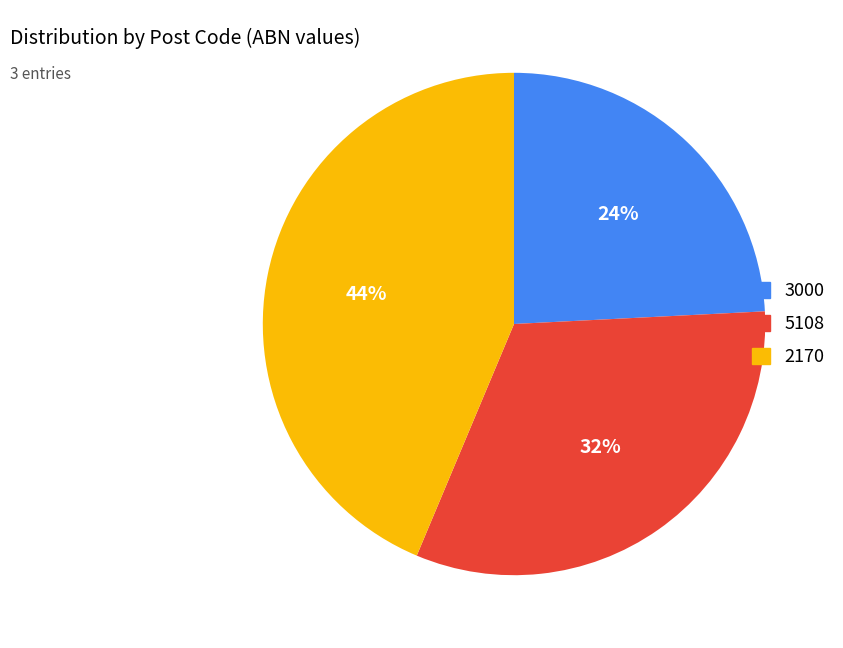

Rank the categories by value from highest to lowest.

2170, 5108, 3000